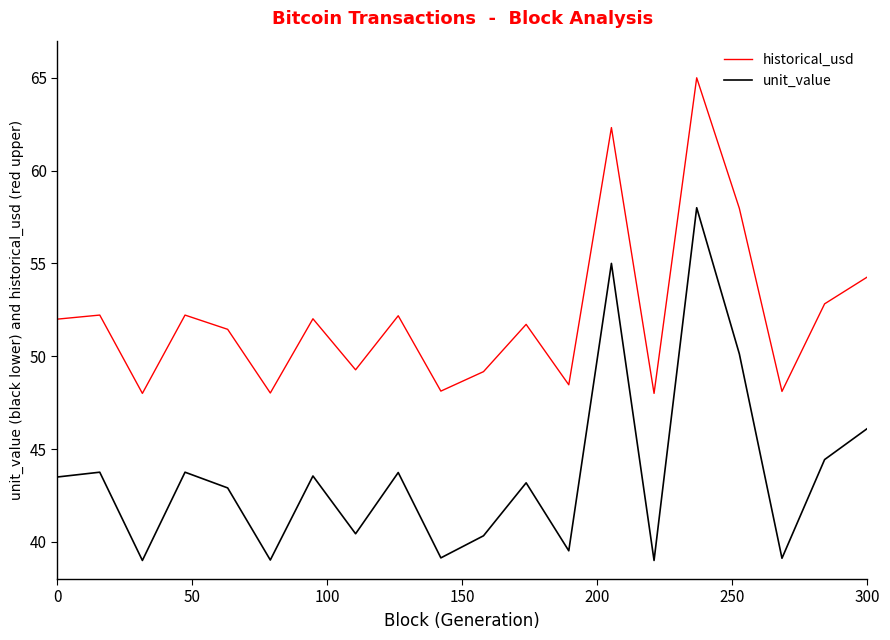

What are all the series names shown in the legend?

historical_usd, unit_value